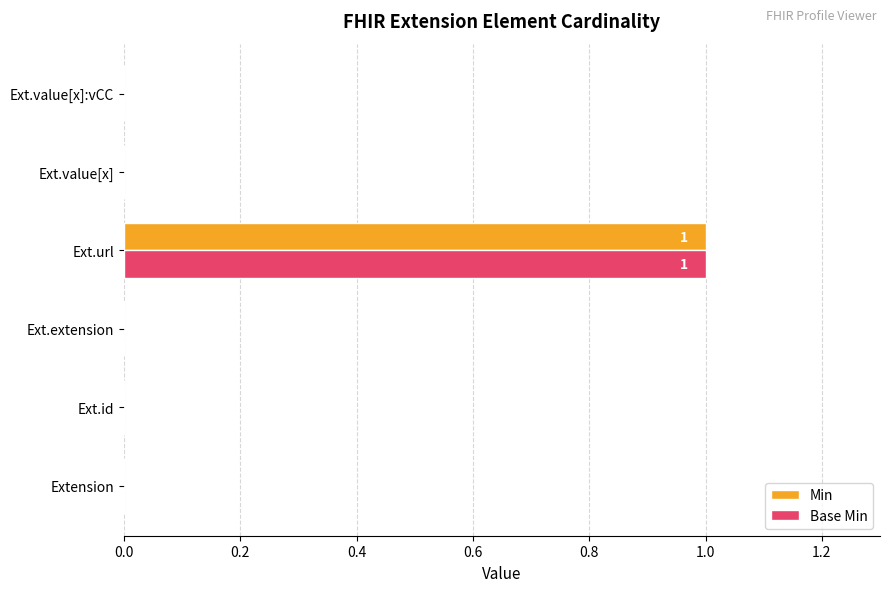

At which label does Min reach its peak?

Ext.url